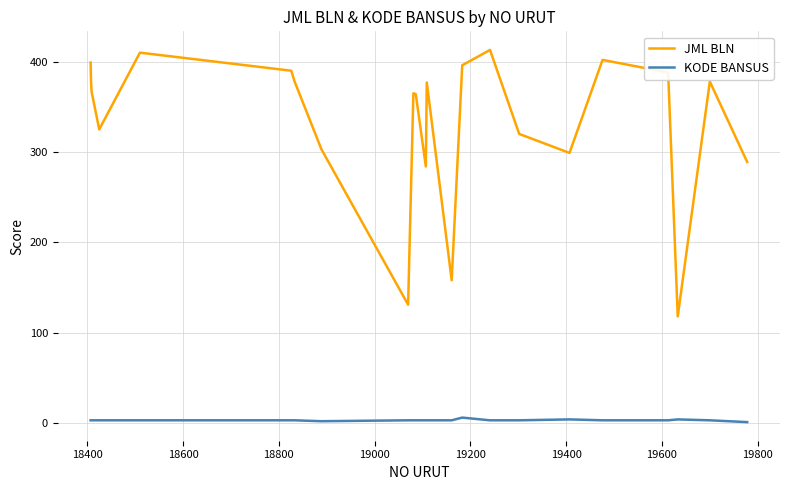

What is the minimum value for JML BLN?

118